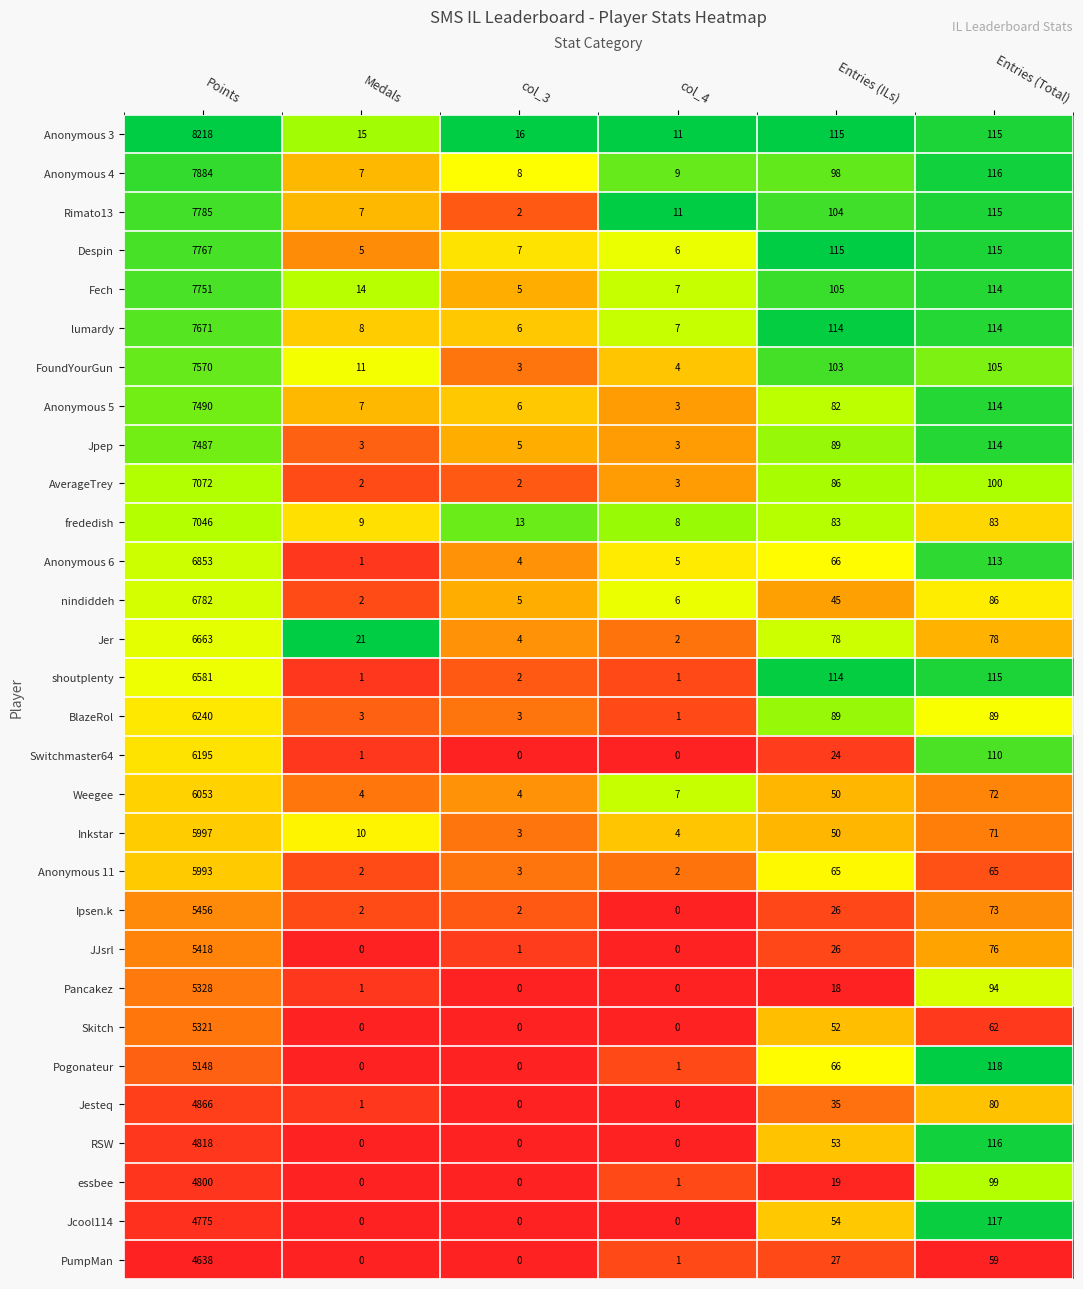

What is the sum of all FoundYourGun values?

7796